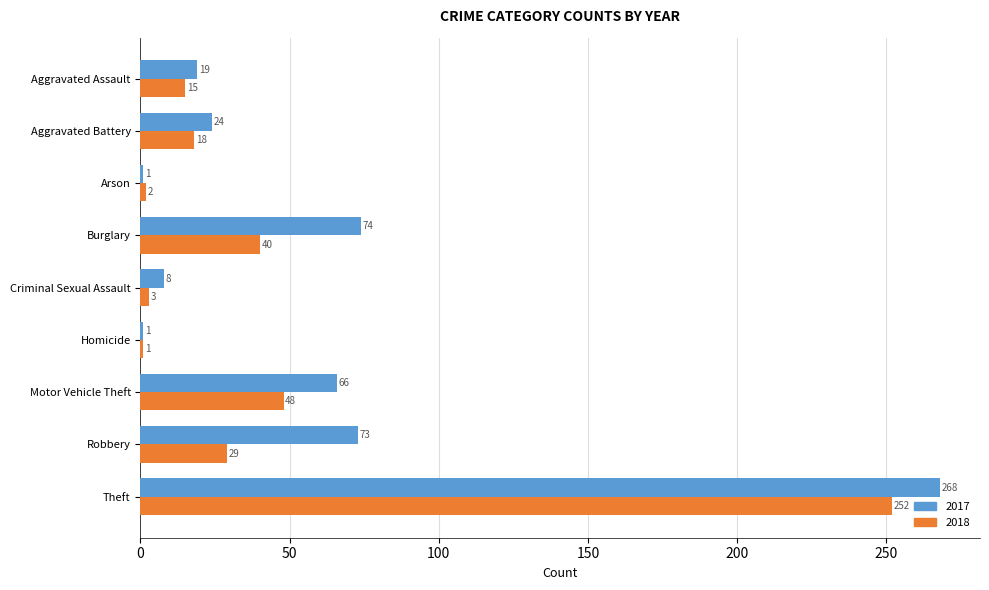

At which label is 2017 closest to 134?

Burglary